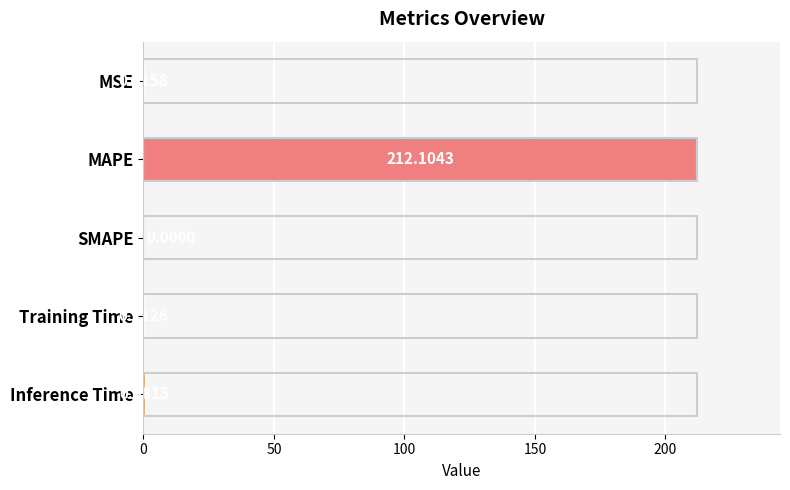

At which label is the value closest to 106?

Inference Time